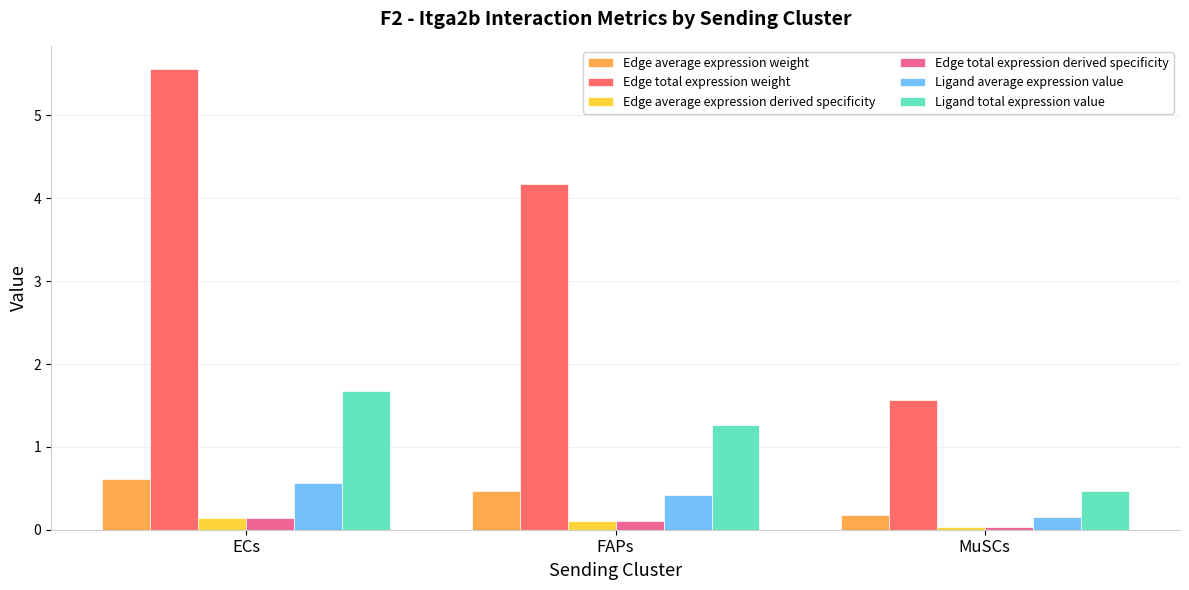

The value of Ligand total expression value at FAPs is 1.9. True or false?

False